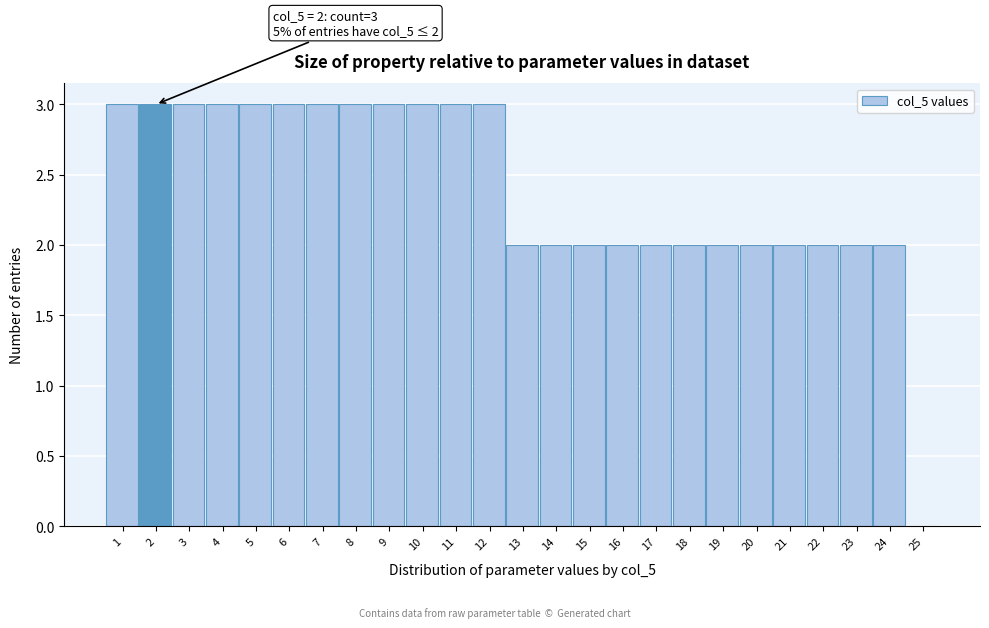

Reading right to left, extract all data points from this chart.

25=0	24=2	23=2	22=2	21=2	20=2	19=2	18=2	17=2	16=2	15=2	14=2	13=2	12=3	11=3	10=3	9=3	8=3	7=3	6=3	5=3	4=3	3=3	2=3	1=3